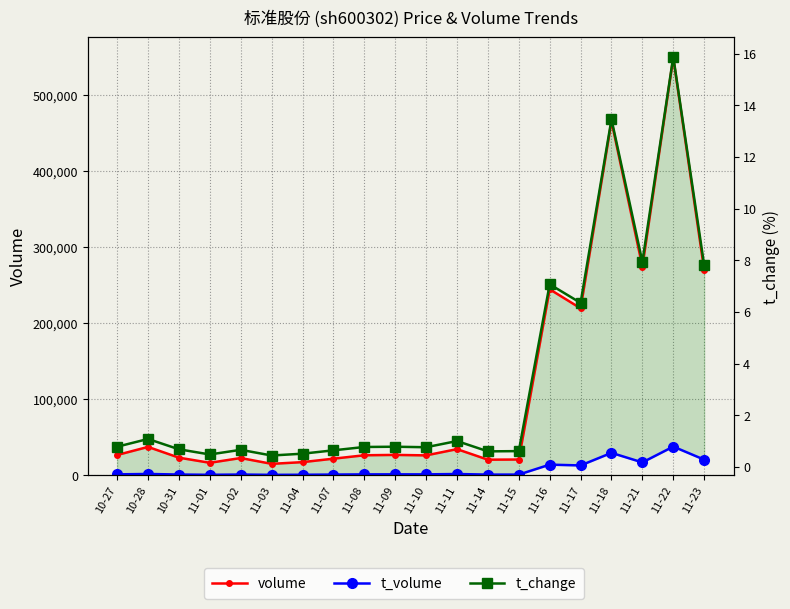

True or false: t_volume and t_change cross at least once.

False